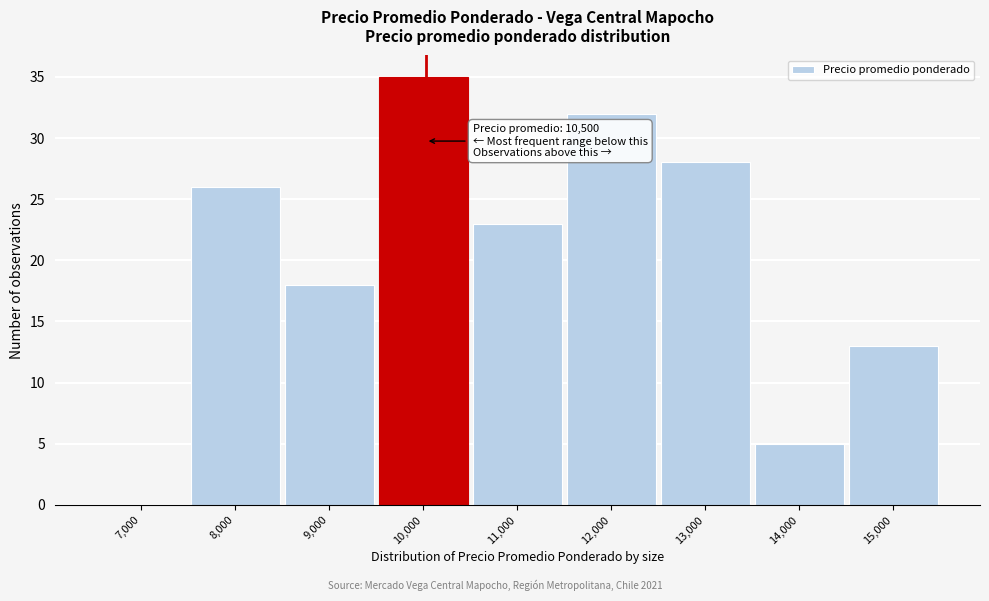

Reading right to left, what are all the values shown in this chart?

15,000=13	14,000=5	13,000=28	12,000=32	11,000=23	10,000=35	9,000=18	8,000=26	7,000=0